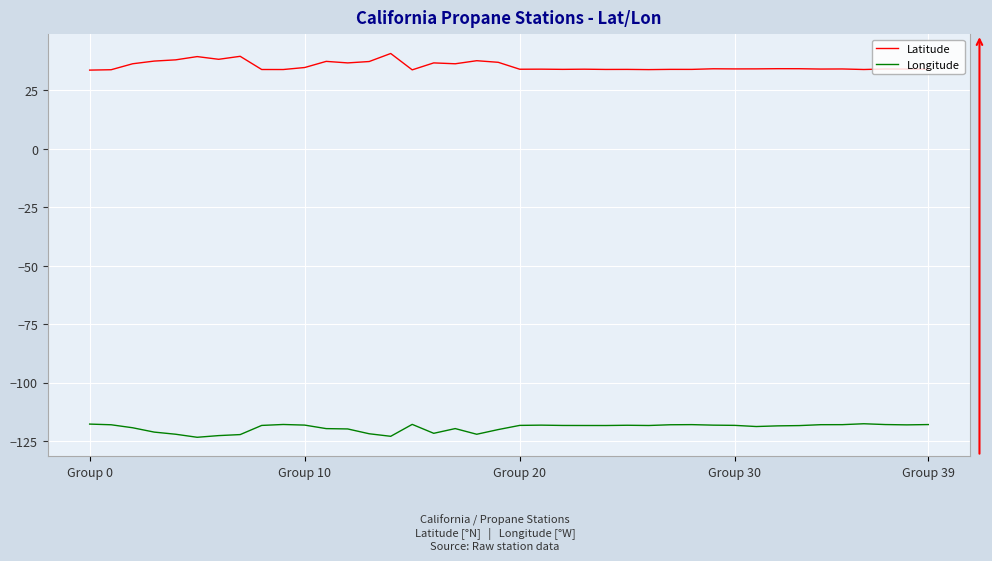

Which series has the largest total across all categories?

Latitude